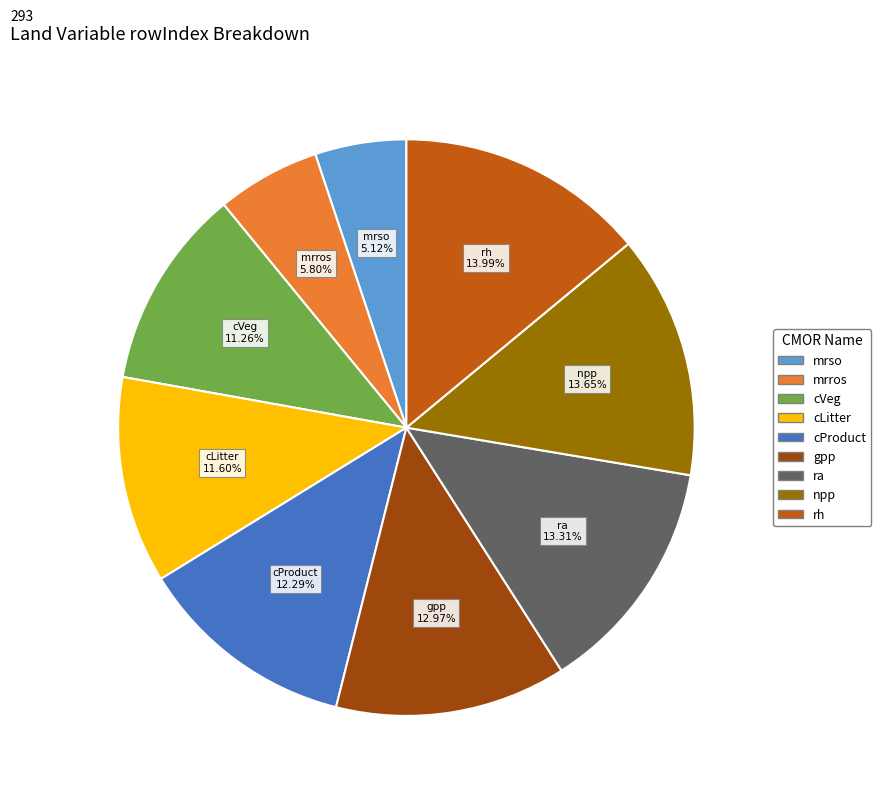

Is there a majority slice in this chart?

No